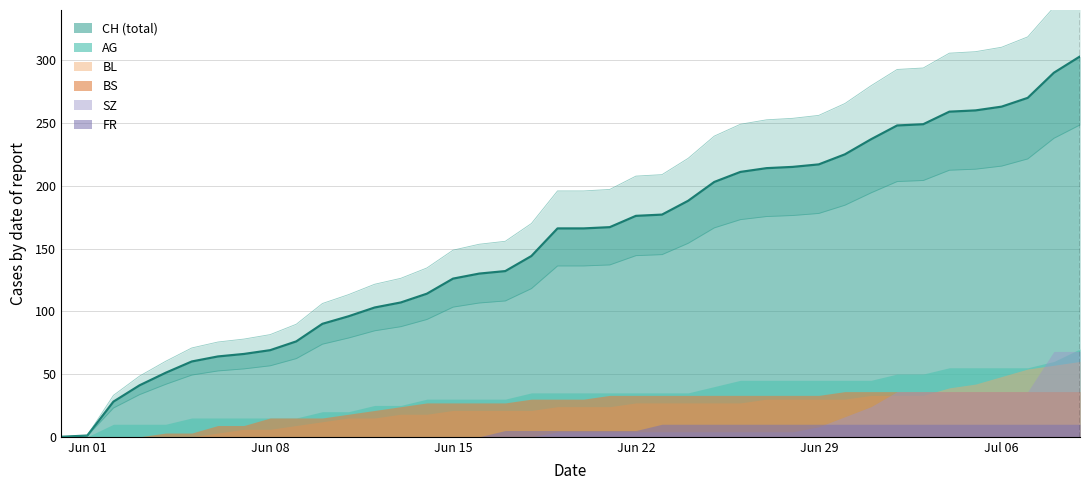

True or false: BL has more than 1 interior local peaks.

False